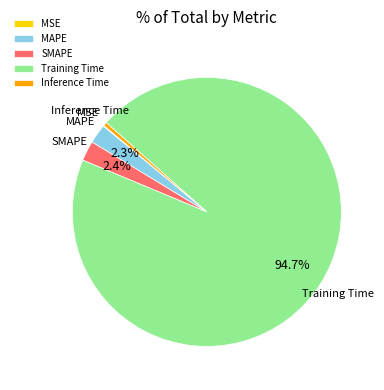

What is the largest slice in the pie chart?

Training Time